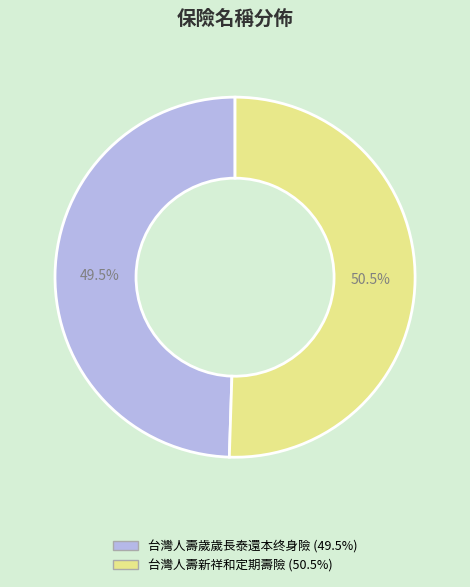

The 台灣人壽歲歲長泰還本终身險 slice represents 59% of the pie. True or false?

False